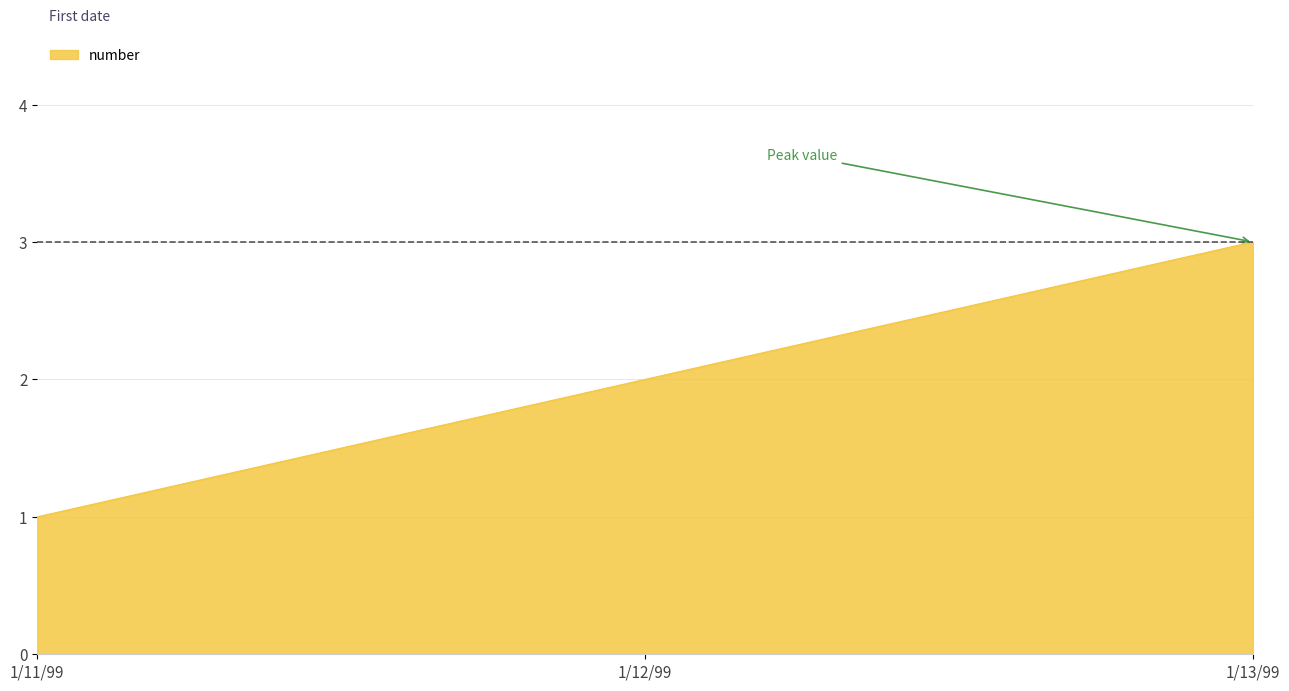

What value does the data have at 1/13/99?

3